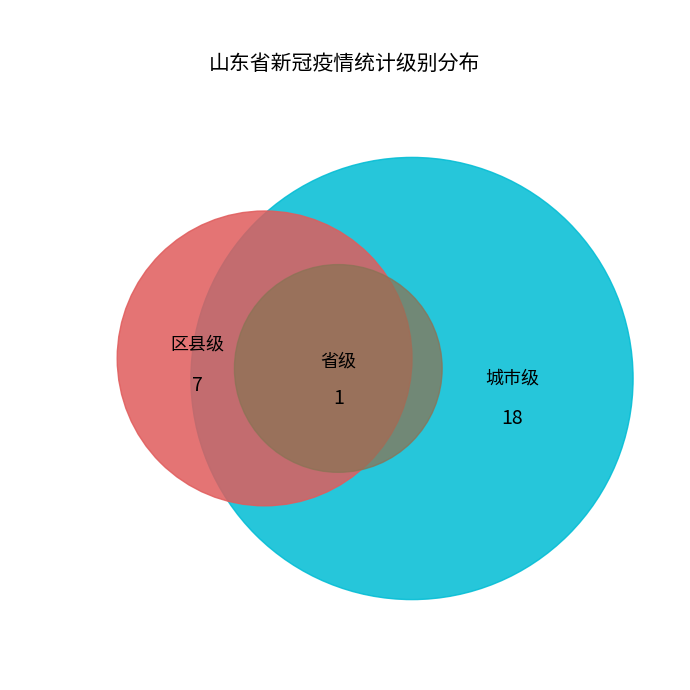

True or false: 聊城市 accounts for 1% of the total.

False